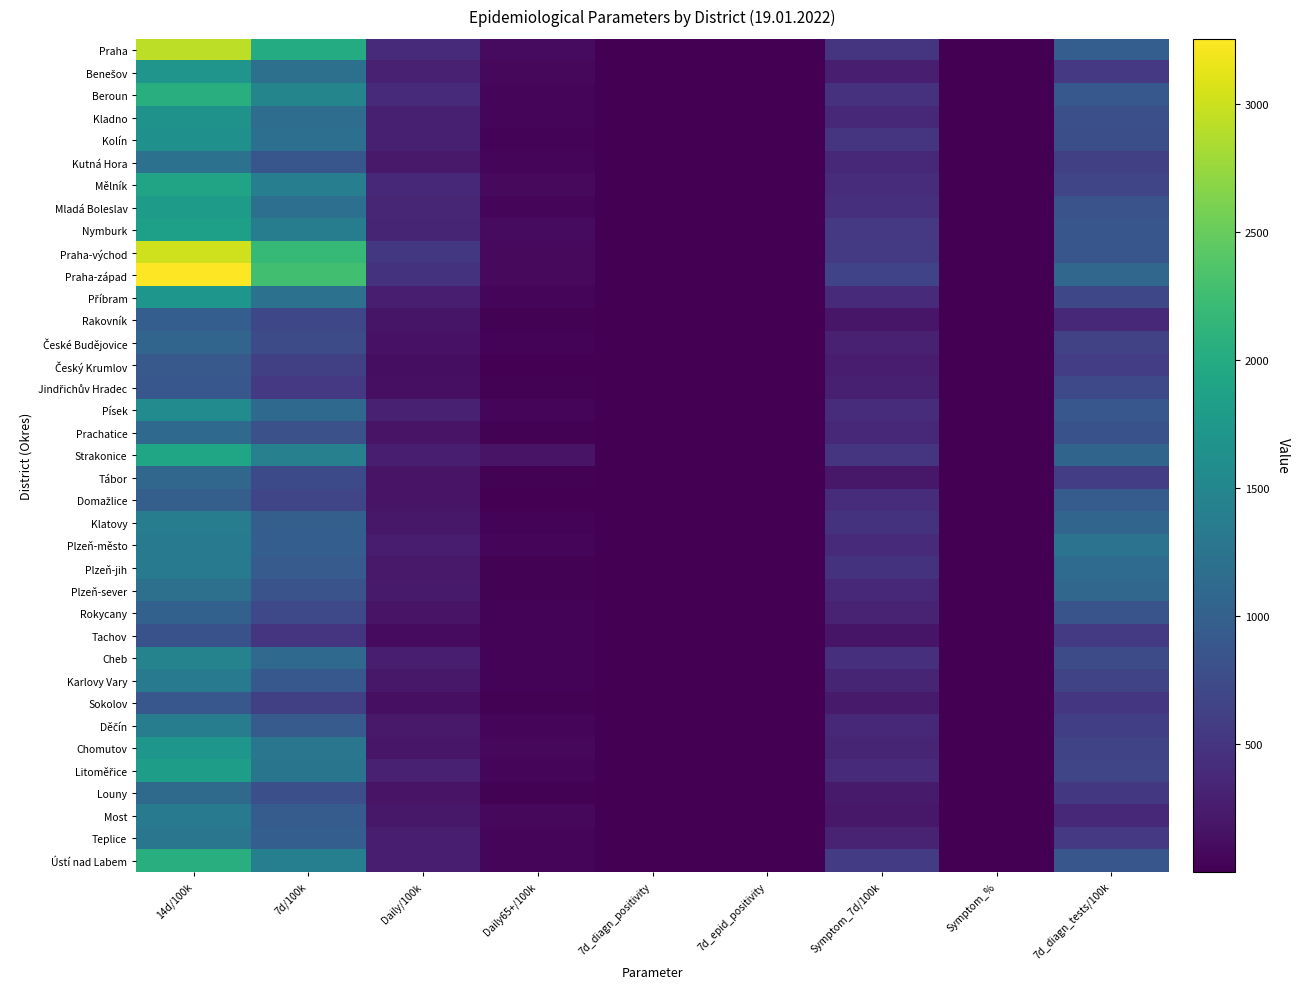

Between 14d/100k and Daily/100k, which series saw the biggest shift?

Praha-západ